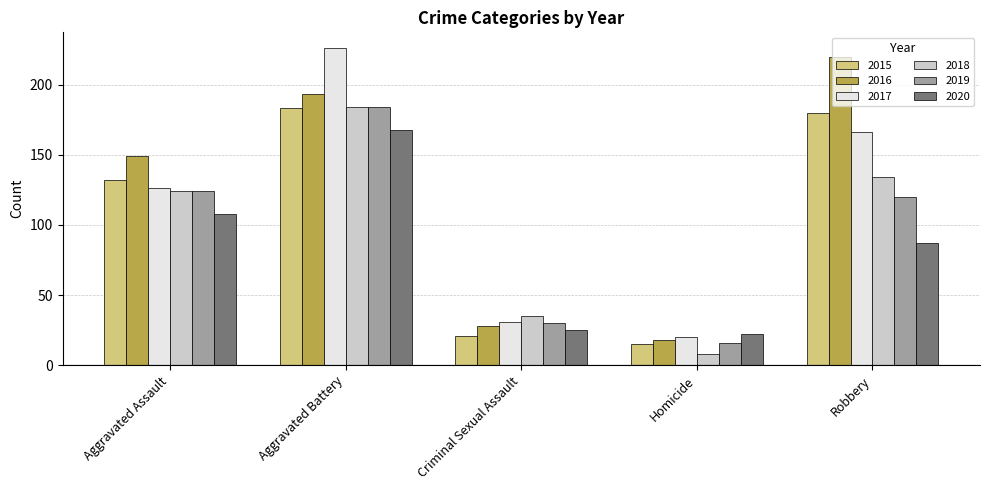

Is it true that 2020 equals 168 at Aggravated Battery?

True